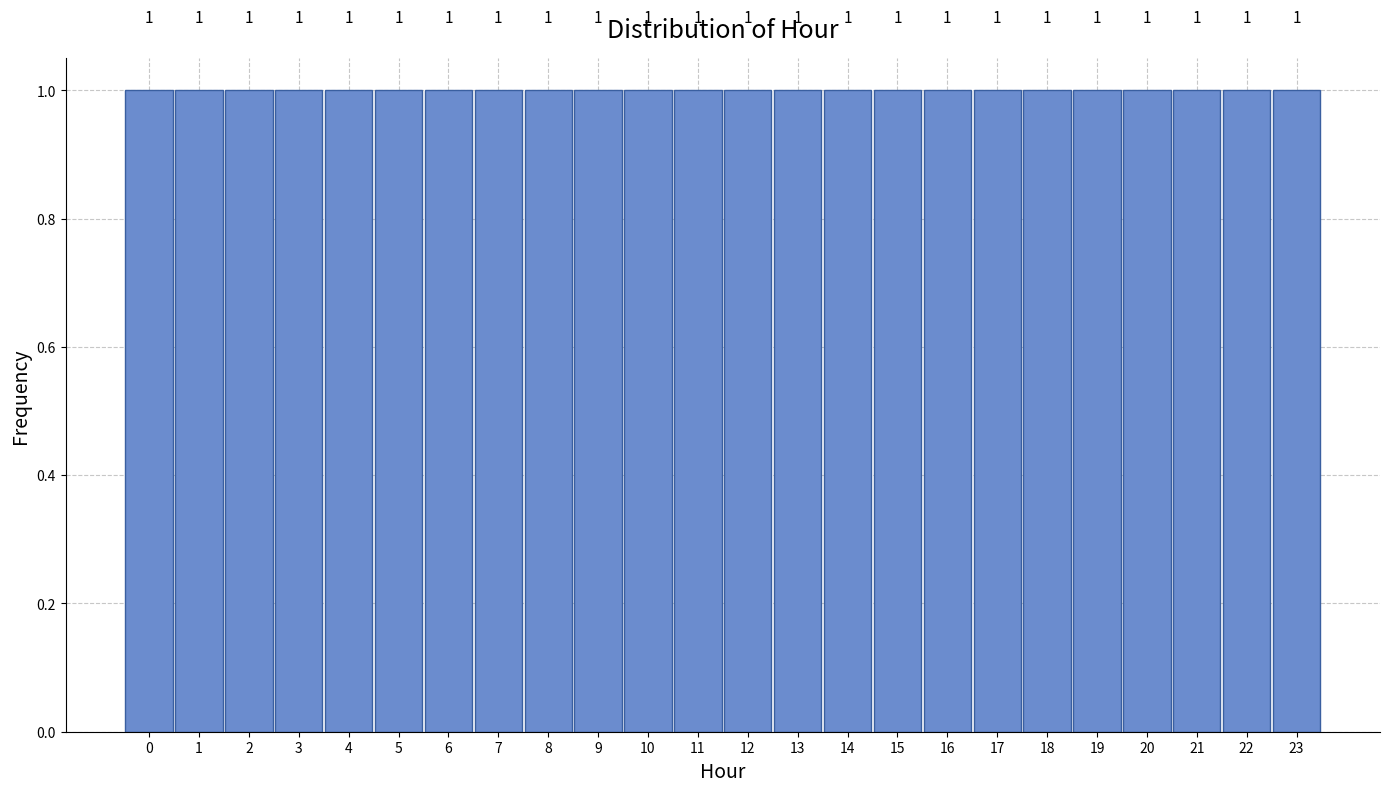

How tall is the bar that spans 8.5 to 9.5 on the x-axis?

1